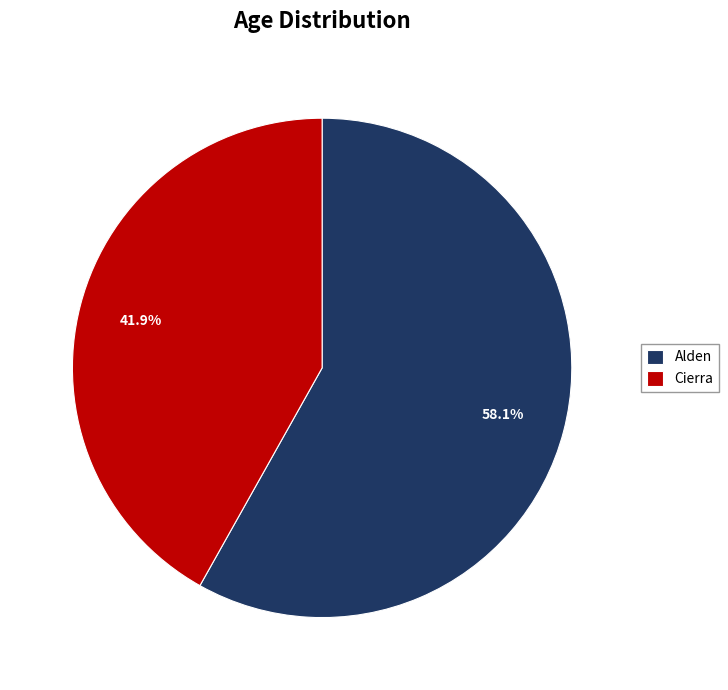

What is the largest slice in the pie chart?

Alden